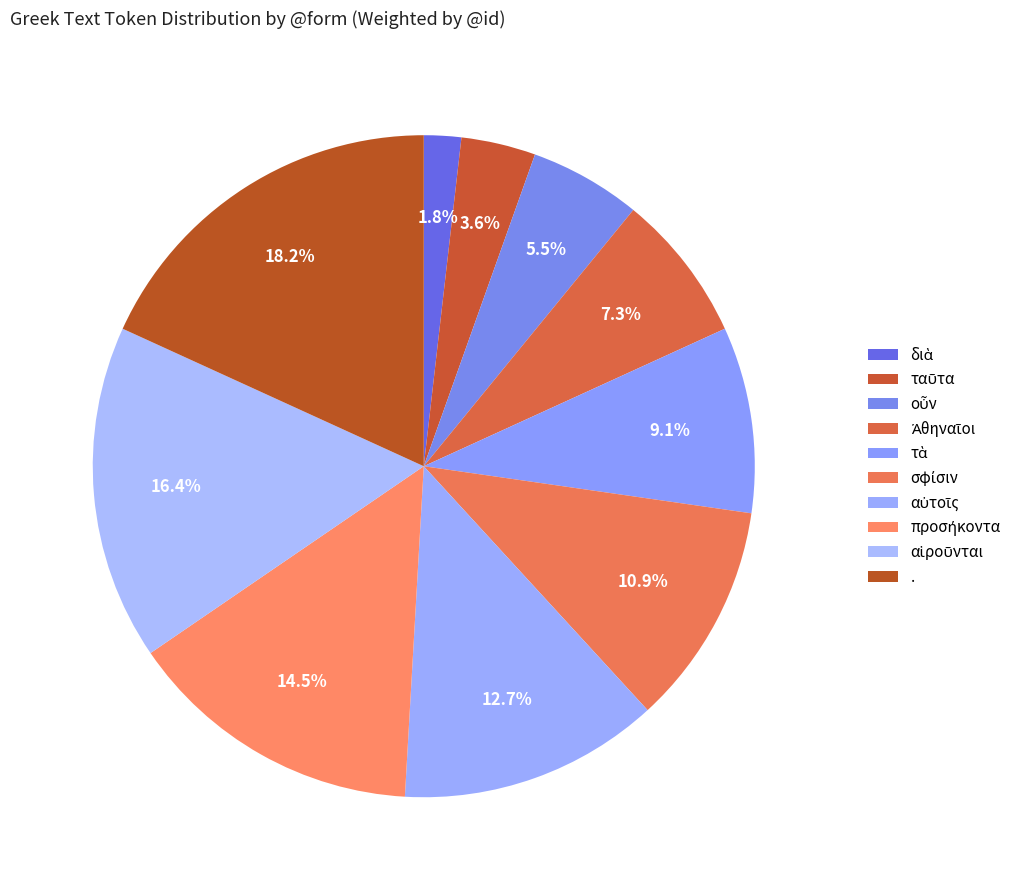

Is there a majority slice in this chart?

No